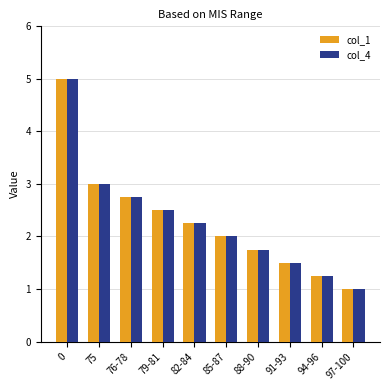

The value of col_4 at 88-90 is 3.1. True or false?

False